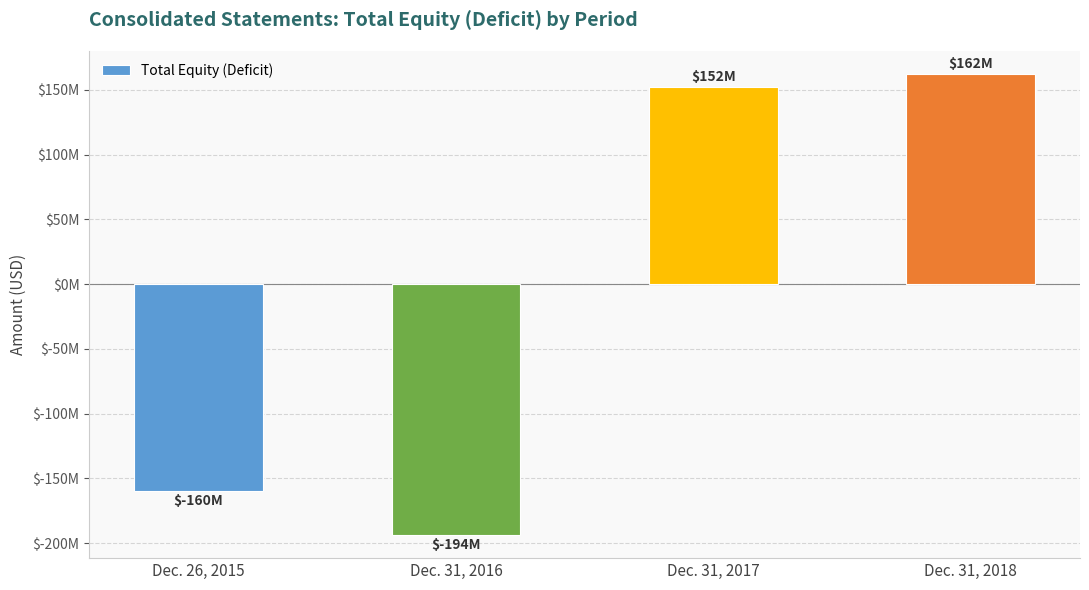

Does the chart contain any negative values?

Yes